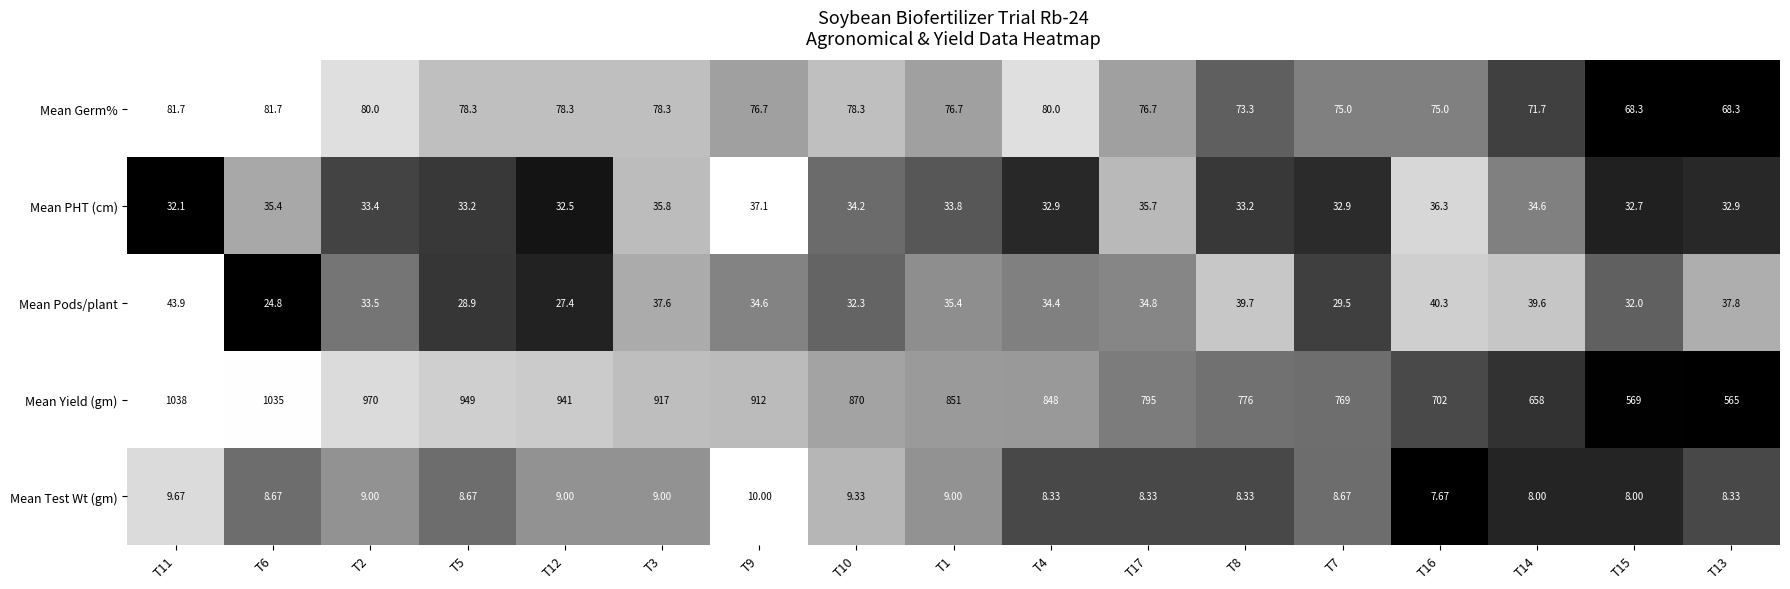

Between T4 and T15, which series saw the biggest shift?

Mean Yield (gm)